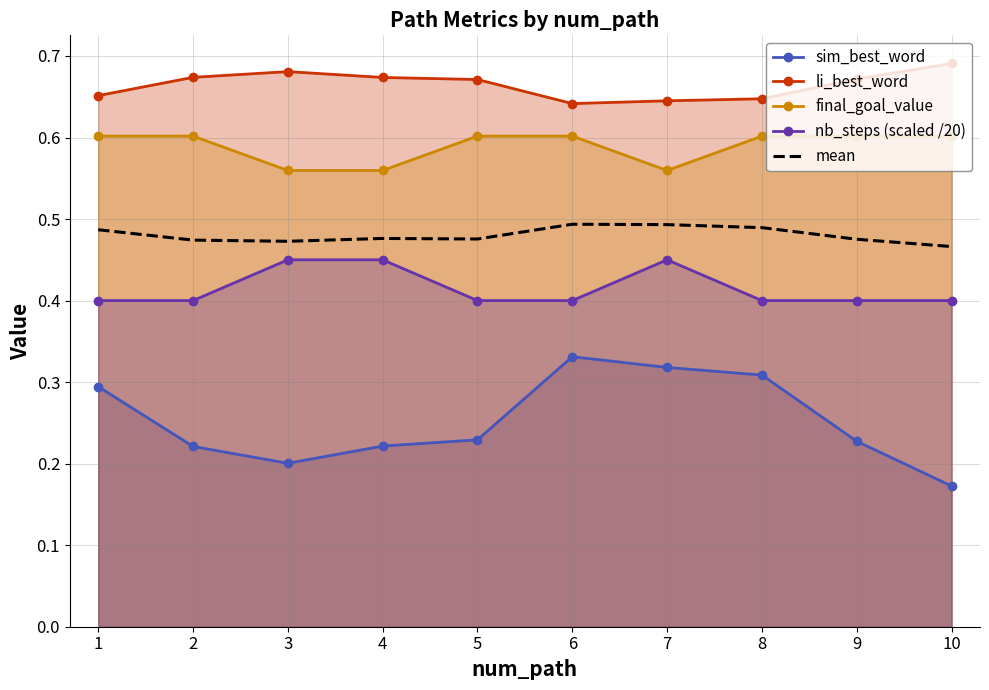

In sim_best_word, how many points are lower than both neighbors (excluding endpoints)?

1